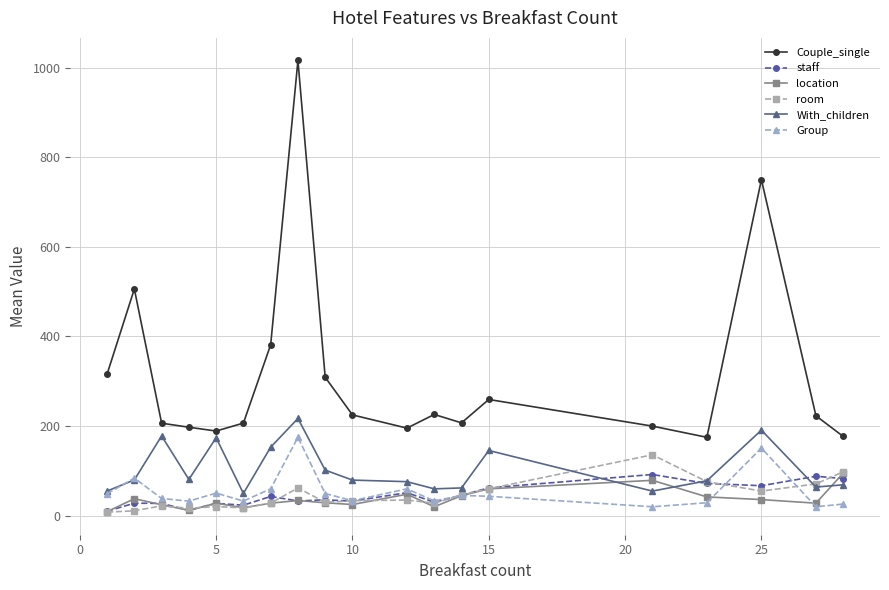

Which series has the largest range (max minus min)?

Couple_single